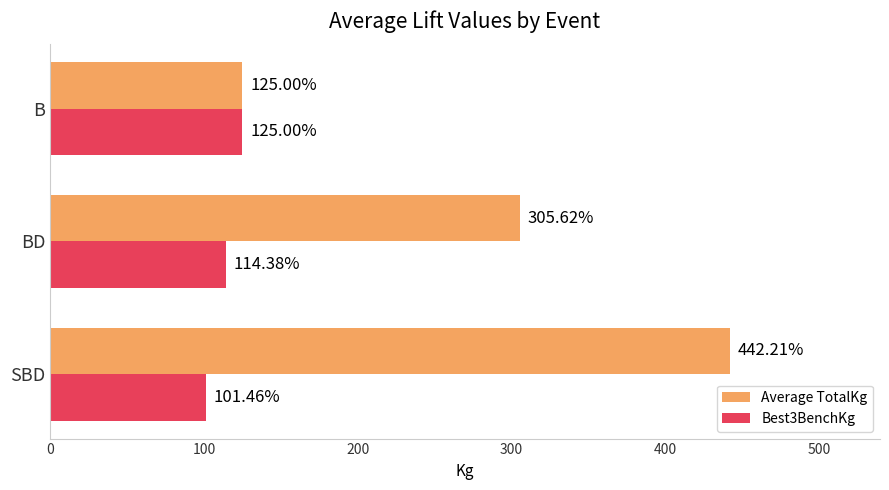

Which category has the lowest value in the Average TotalKg series?

B